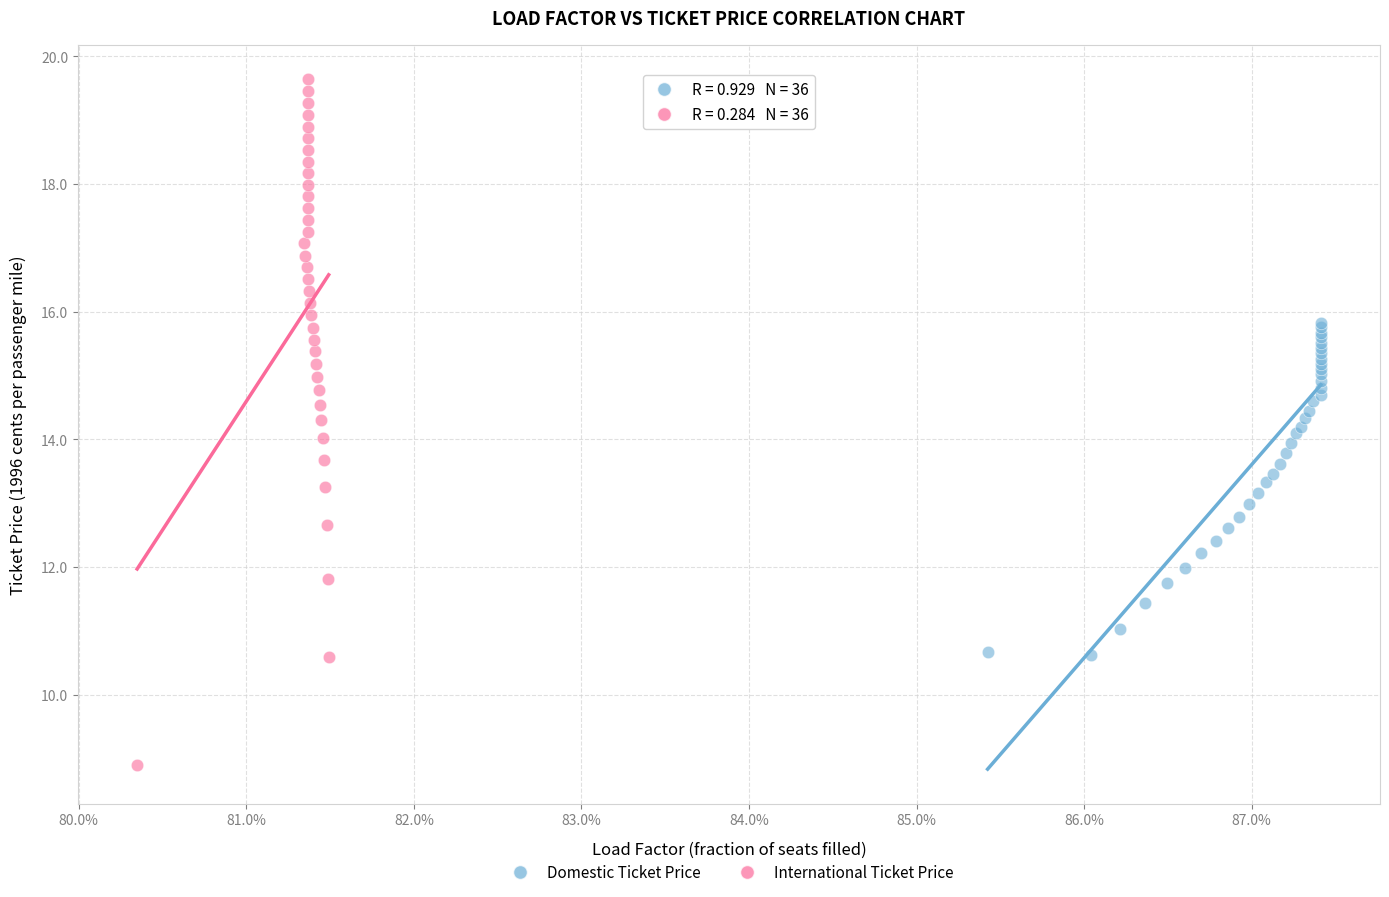

Which series contains the lowest Y value?

International Ticket Price